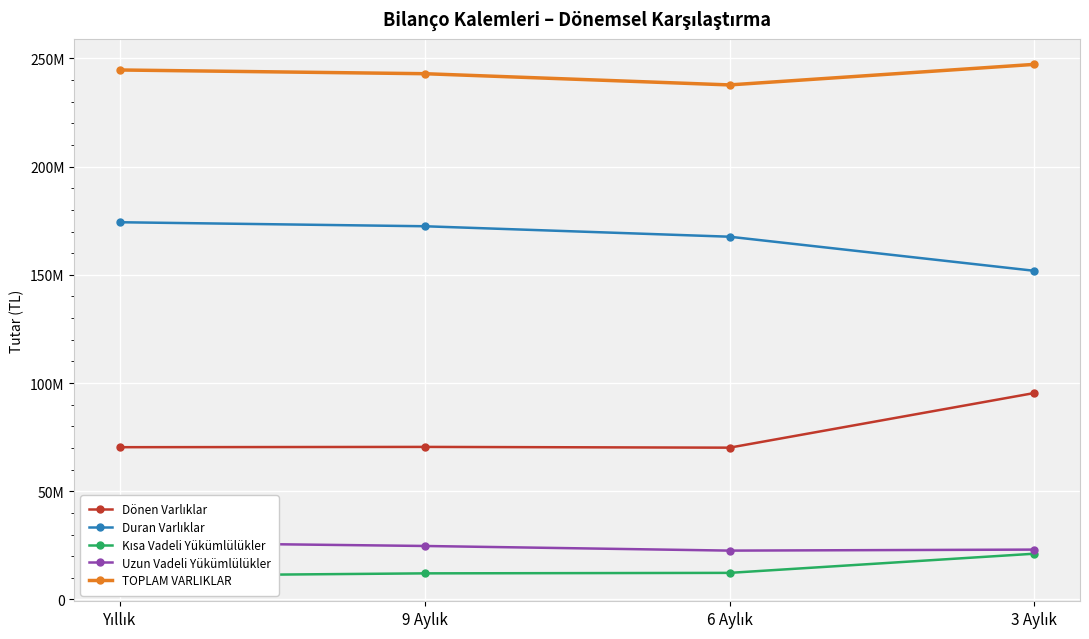

How many Uzun Vadeli Yükümlülükler values are between 23035148 and 26342437?

3